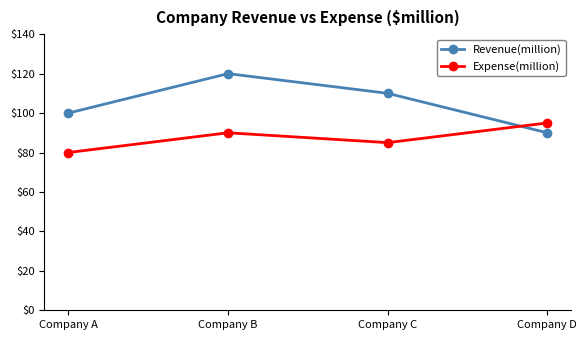

Which category has the lowest value in the Expense(million) series?

Company A